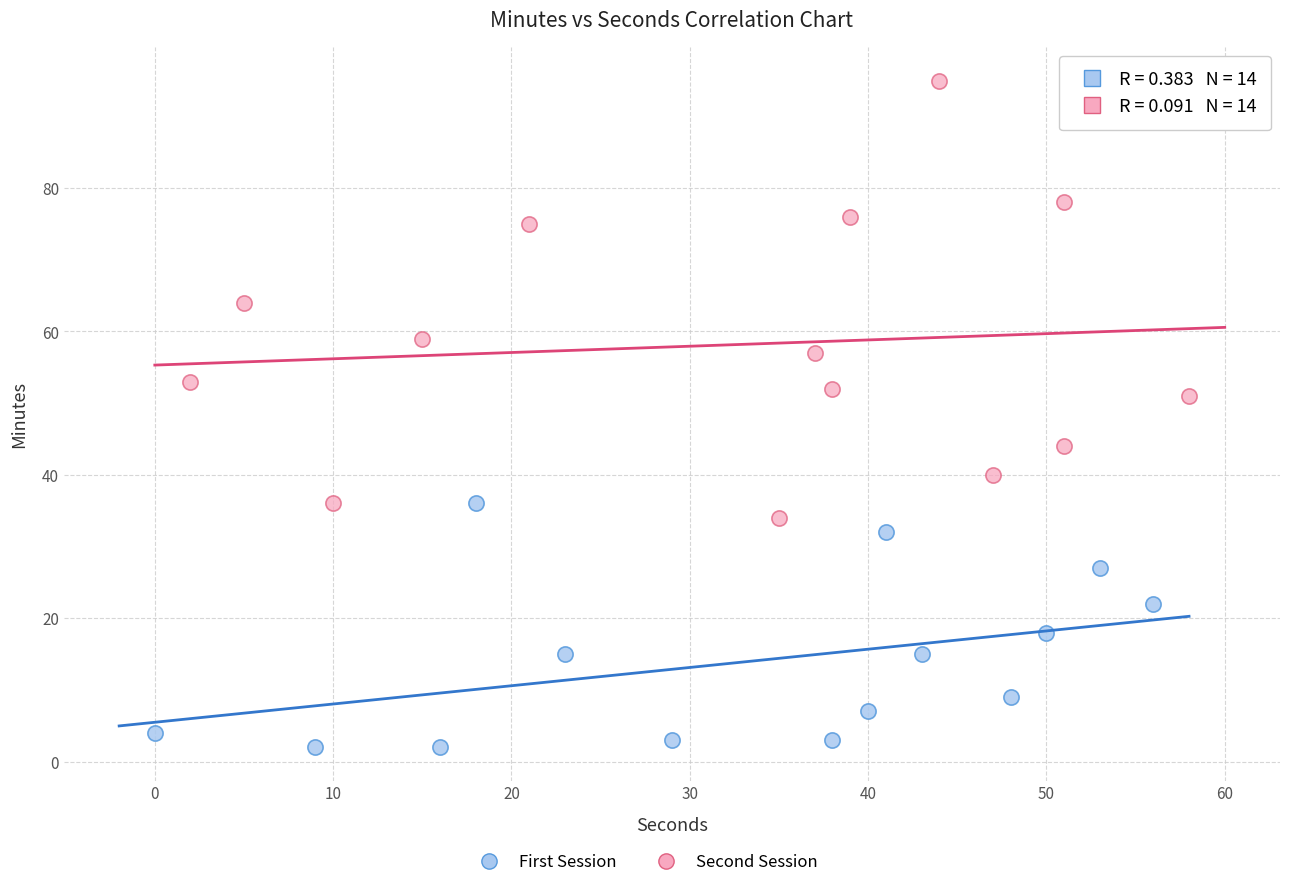

Which series contains the highest Y value?

Second Session